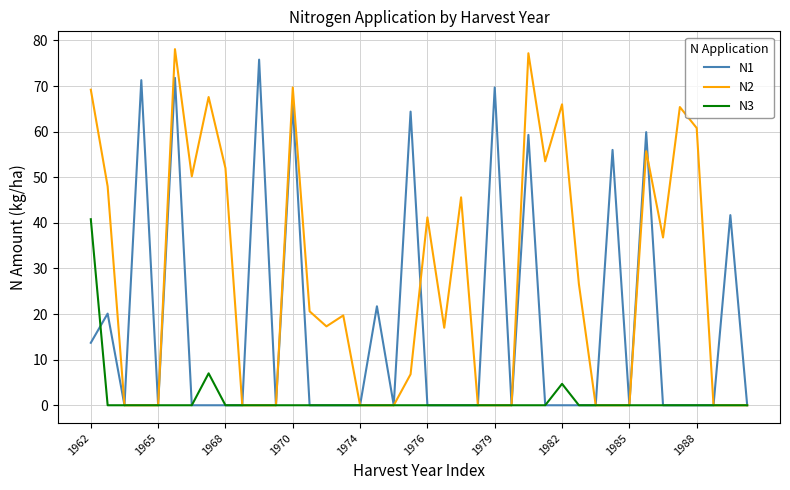

How many lines are shown in the chart?

3